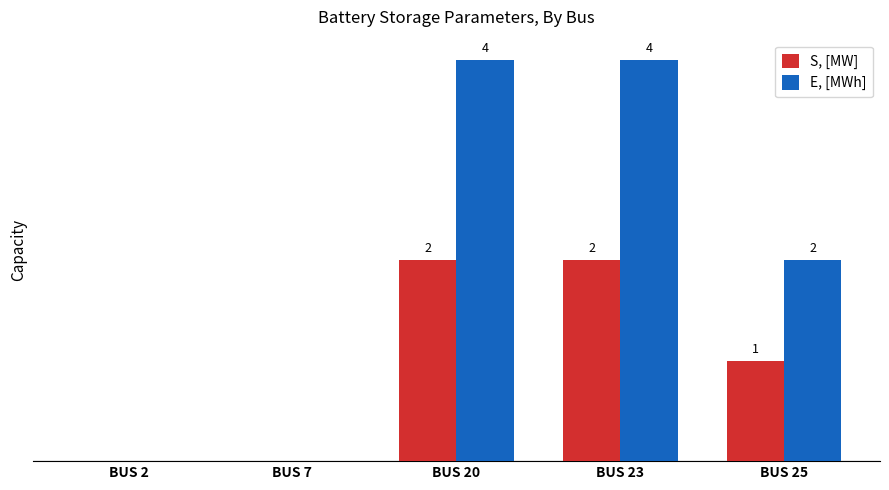

Which series has the largest total across all categories?

E, [MWh]